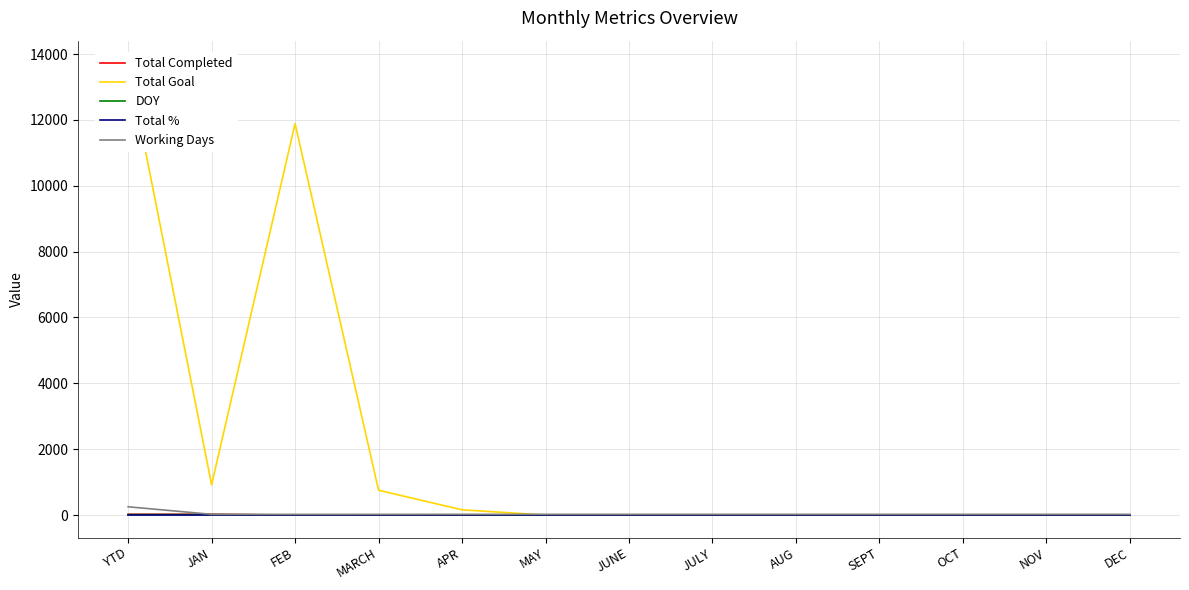

True or false: DOY and Working Days intersect in this chart.

False